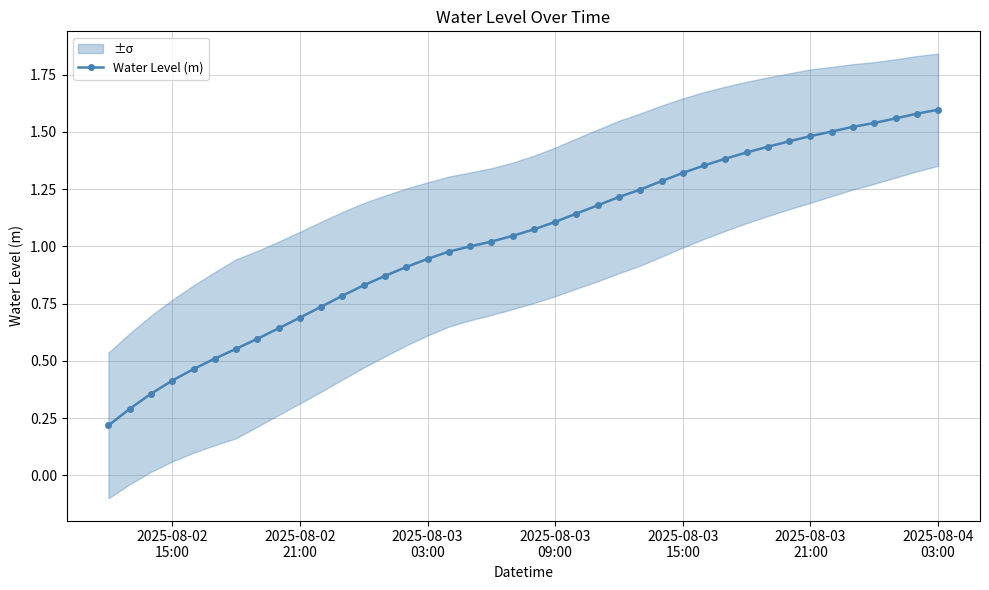

True or false: there are more than 0 points higher than both neighbors.

False